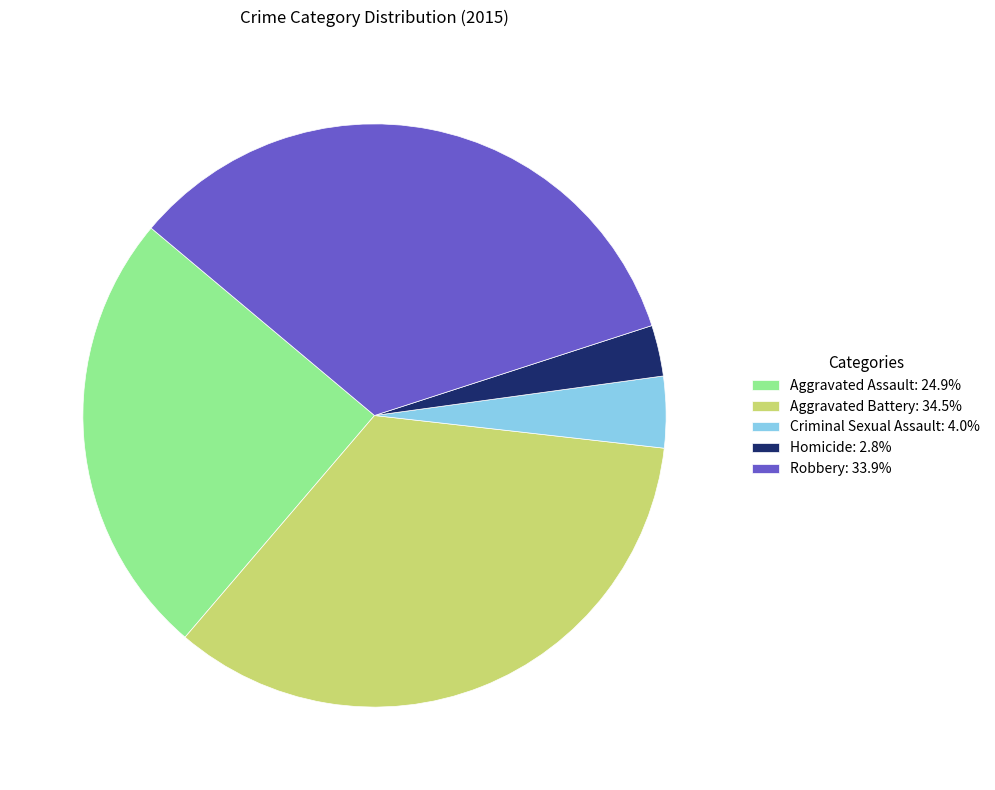

Do Aggravated Assault: 24.9% and Homicide: 2.8% together represent more than half of the pie?

No